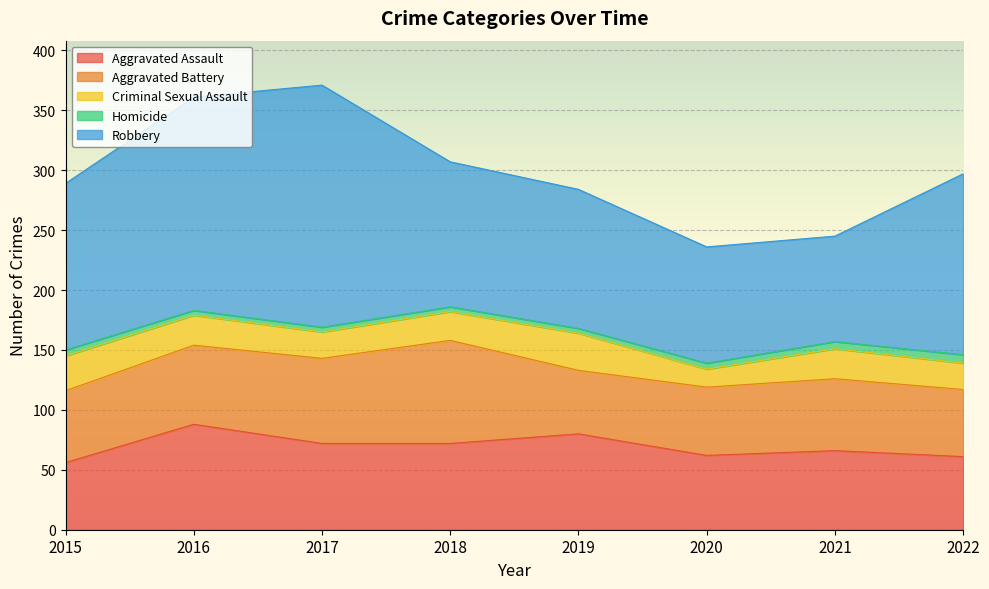

At how many categories does at least one series exceed 93?

7